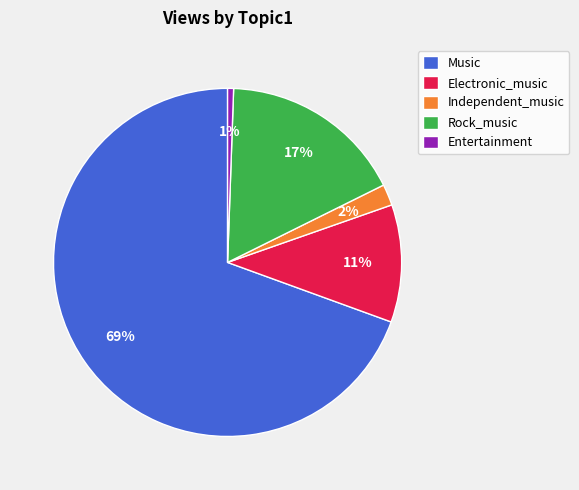

To the nearest percent, what portion does Independent_music represent?

2%